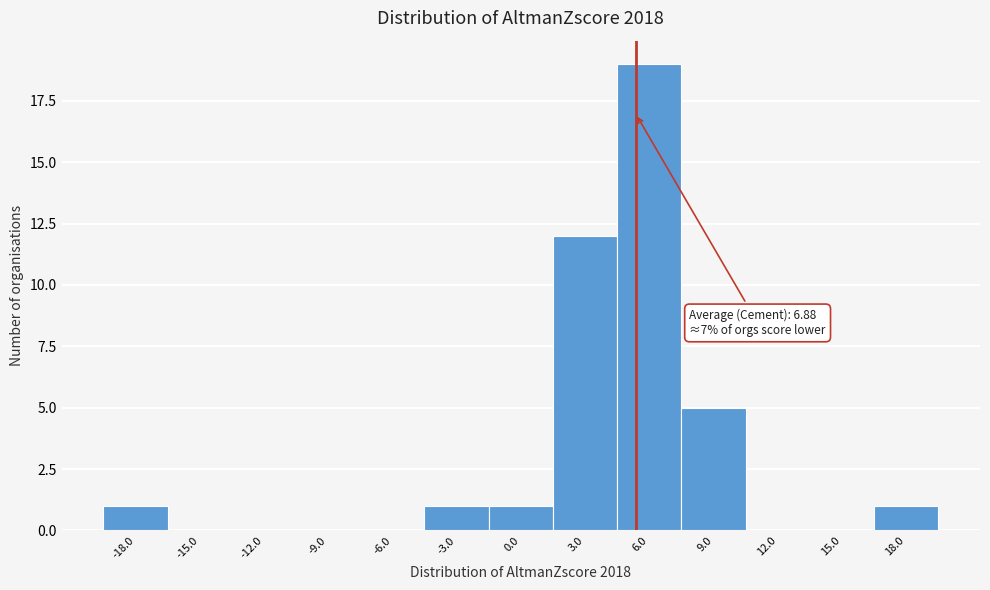

Reading left to right, transcribe all the data shown in this chart.

-18.0=1	-15.0=0	-12.0=0	-9.0=0	-6.0=0	-3.0=1	0.0=1	3.0=12	6.0=19	9.0=5	12.0=0	15.0=0	18.0=1